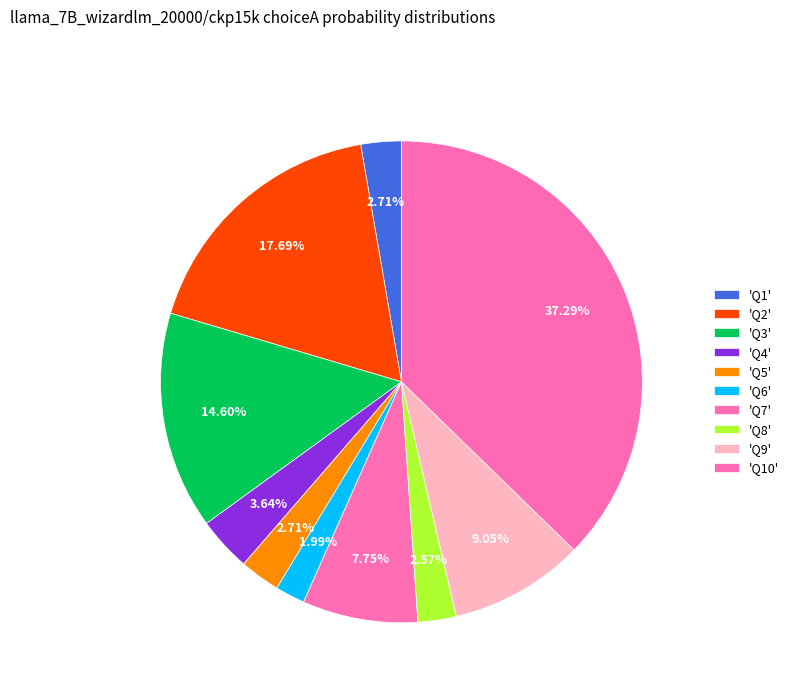

How many slices are in this pie chart?

10